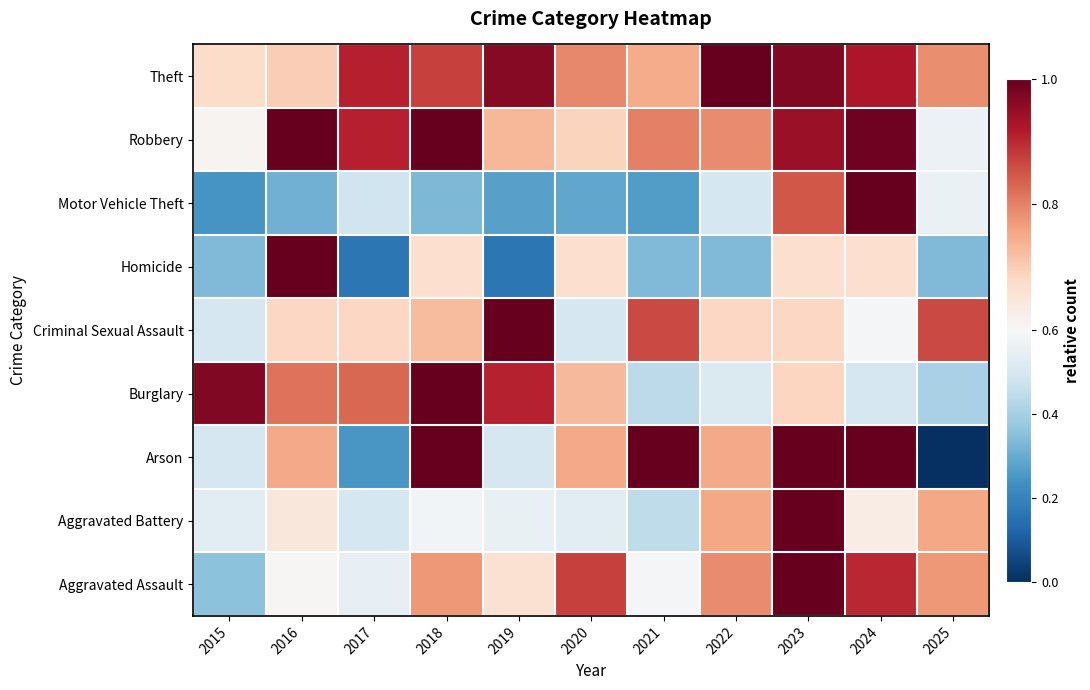

Reading left to right, transcribe all the data shown in this chart.

Aggravated Assault: 2015=0.4	2016=0.6	2017=0.5	2018=0.8	2019=0.7	2020=0.9	2021=0.6	2022=0.8	2023=1.0	2024=0.9	2025=0.8
Aggravated Battery: 2015=0.5	2016=0.6	2017=0.5	2018=0.6	2019=0.6	2020=0.5	2021=0.4	2022=0.8	2023=1.0	2024=0.6	2025=0.8
Arson: 2015=0.5	2016=0.8	2017=0.2	2018=1.0	2019=0.5	2020=0.8	2021=1.0	2022=0.8	2023=1.0	2024=1.0	2025=0.0
Burglary: 2015=1.0	2016=0.8	2017=0.8	2018=1.0	2019=0.9	2020=0.7	2021=0.4	2022=0.5	2023=0.7	2024=0.5	2025=0.4
Criminal Sexual Assault: 2015=0.5	2016=0.7	2017=0.7	2018=0.7	2019=1.0	2020=0.5	2021=0.9	2022=0.7	2023=0.7	2024=0.6	2025=0.9
Homicide: 2015=0.3	2016=1.0	2017=0.2	2018=0.7	2019=0.2	2020=0.7	2021=0.3	2022=0.3	2023=0.7	2024=0.7	2025=0.3
Motor Vehicle Theft: 2015=0.2	2016=0.3	2017=0.5	2018=0.3	2019=0.3	2020=0.3	2021=0.3	2022=0.5	2023=0.8	2024=1.0	2025=0.6
Robbery: 2015=0.6	2016=1.0	2017=0.9	2018=1.0	2019=0.7	2020=0.7	2021=0.8	2022=0.8	2023=0.9	2024=1.0	2025=0.6
Theft: 2015=0.7	2016=0.7	2017=0.9	2018=0.9	2019=1.0	2020=0.8	2021=0.7	2022=1.0	2023=1.0	2024=0.9	2025=0.8